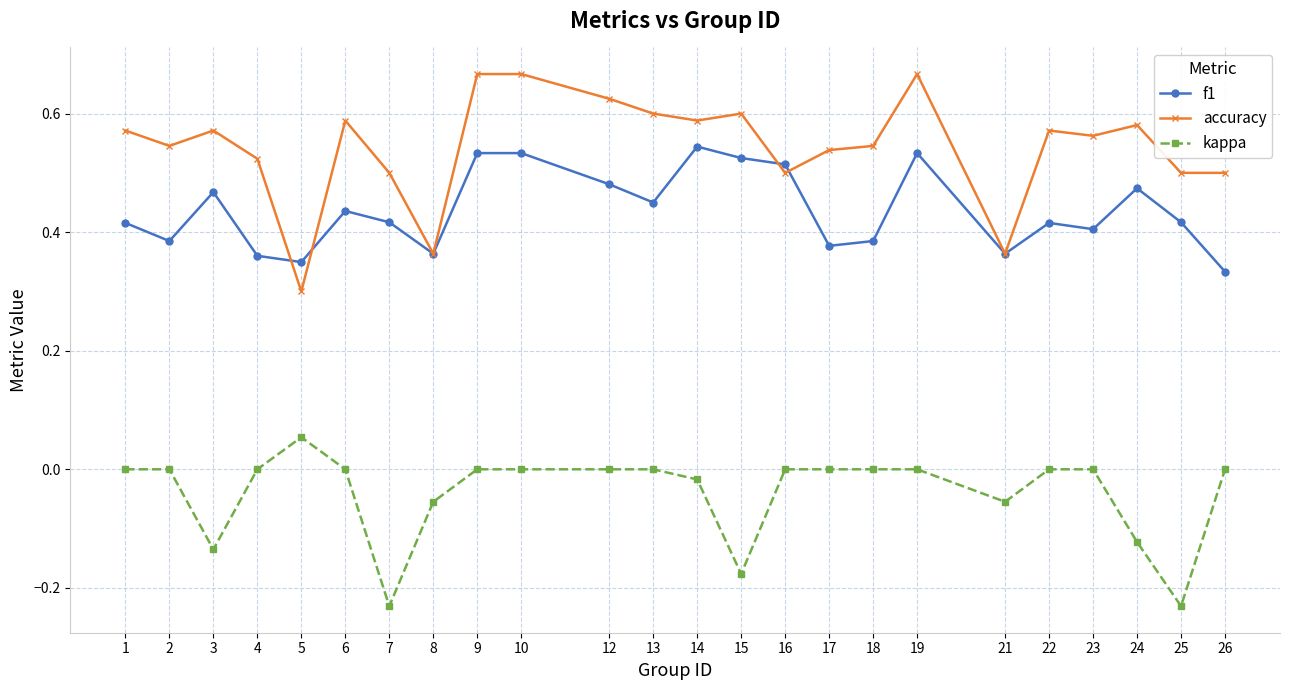

True or false: kappa has a value of 0.2 at 6.

False